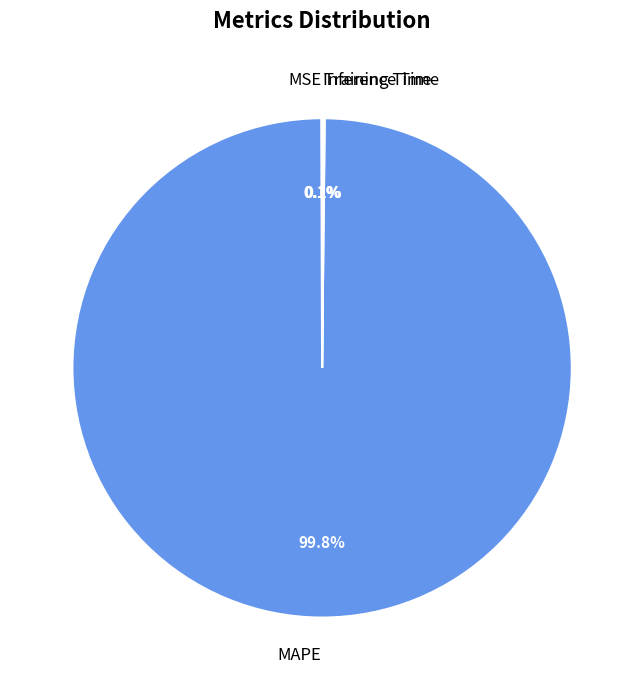

What is the largest slice in the pie chart?

MAPE